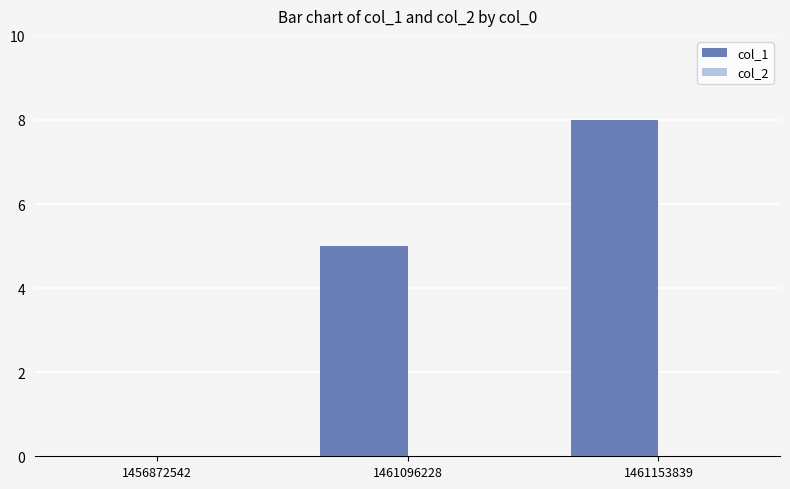

Which has a higher value, 1461153839 or 1456872542?

1461153839